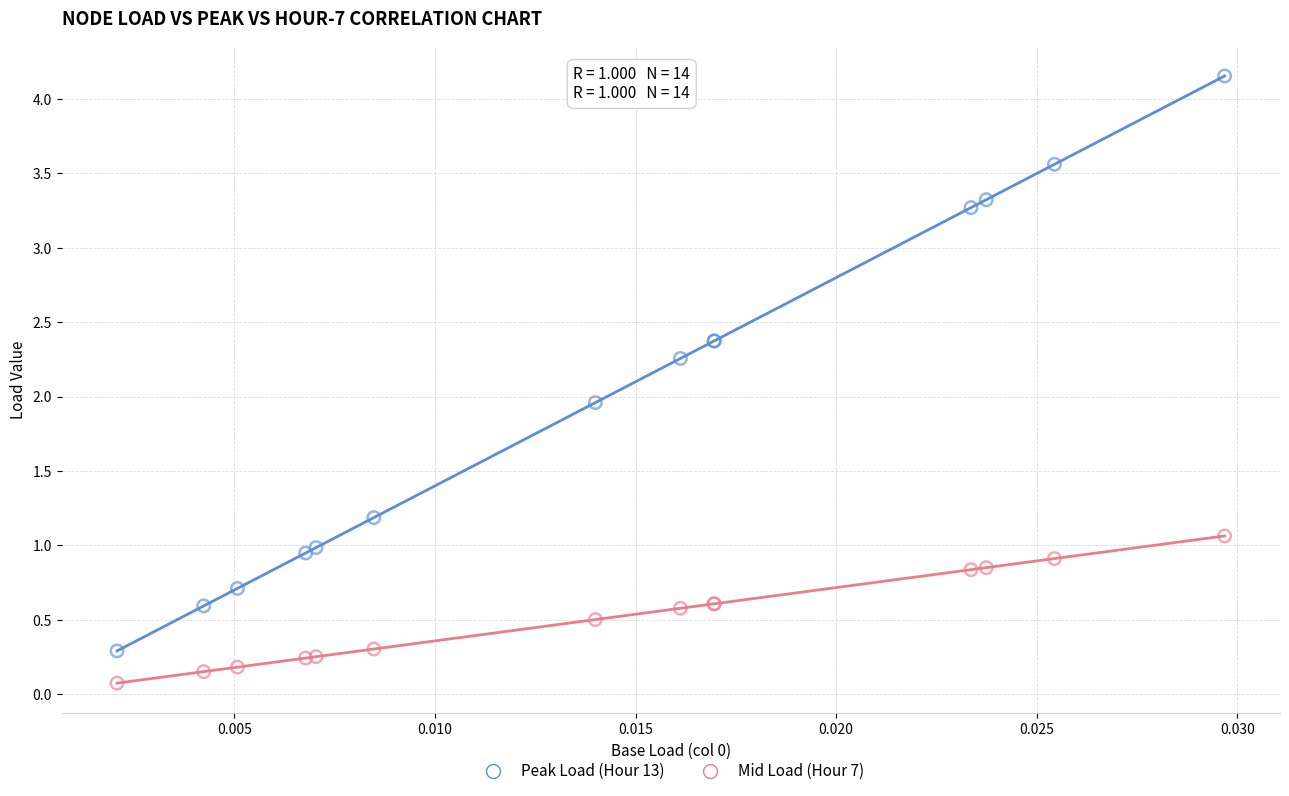

Which series has the largest Y range (max minus min)?

Peak Load (Hour 13)